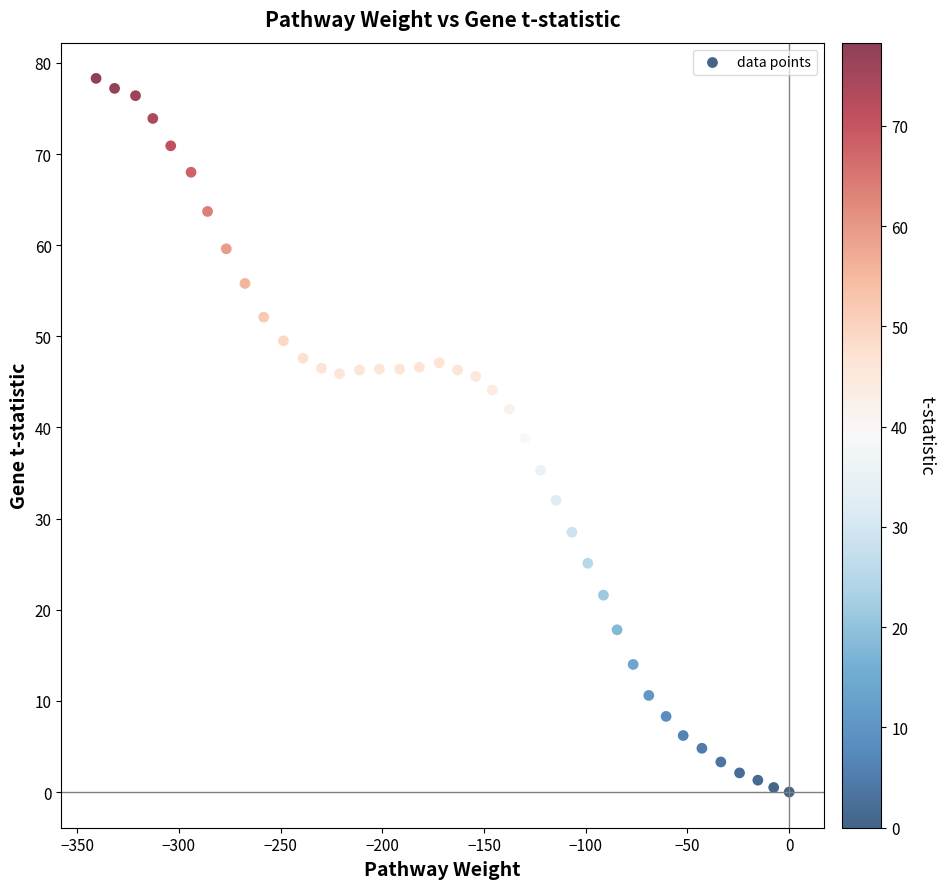

What is the range of X values (max minus min)?

340.7